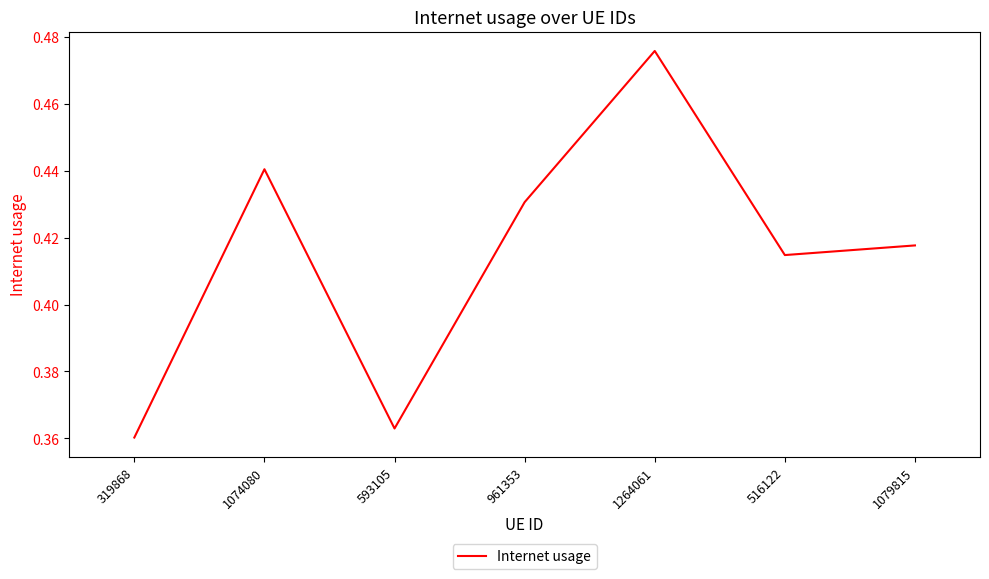

What is the sum of the values at 593105 and 319868?

0.7